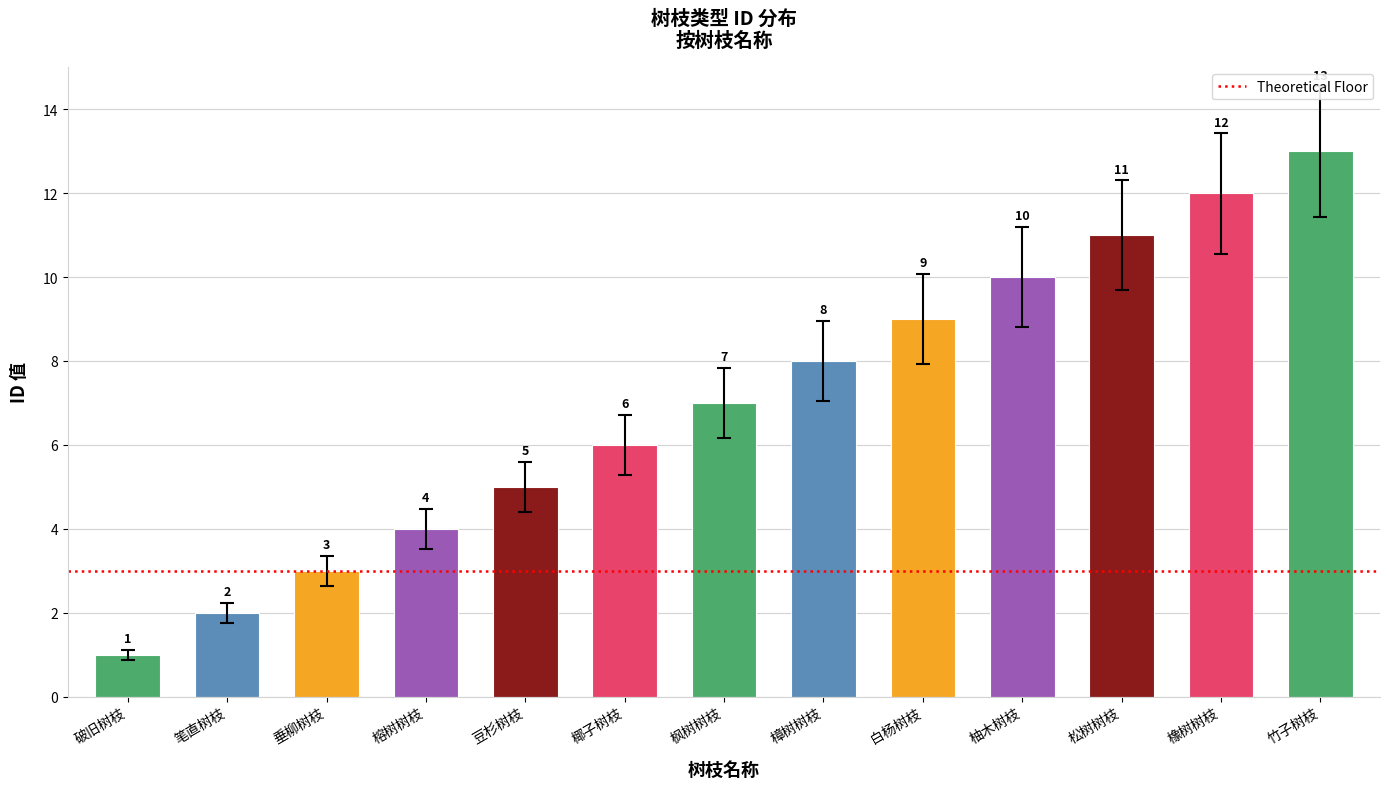

How many categories are shown in the chart?

13